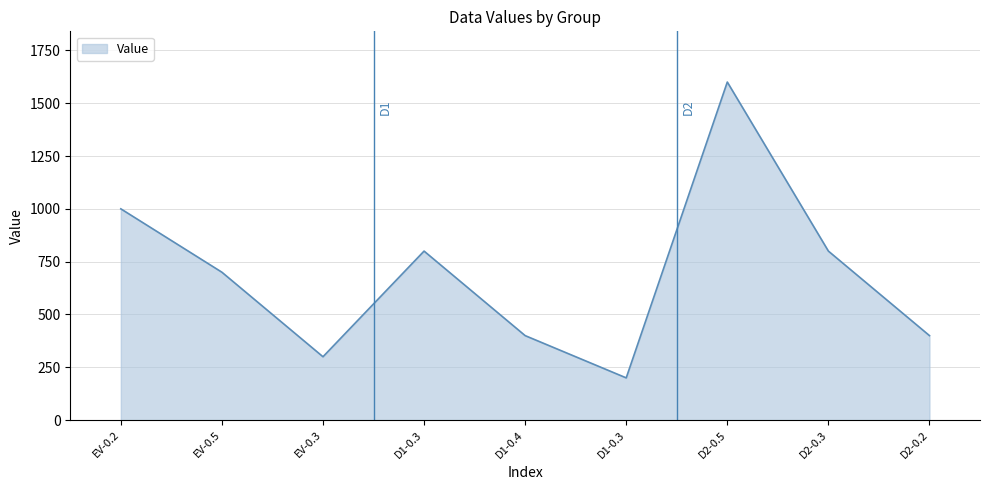

How many lines are shown in the chart?

1